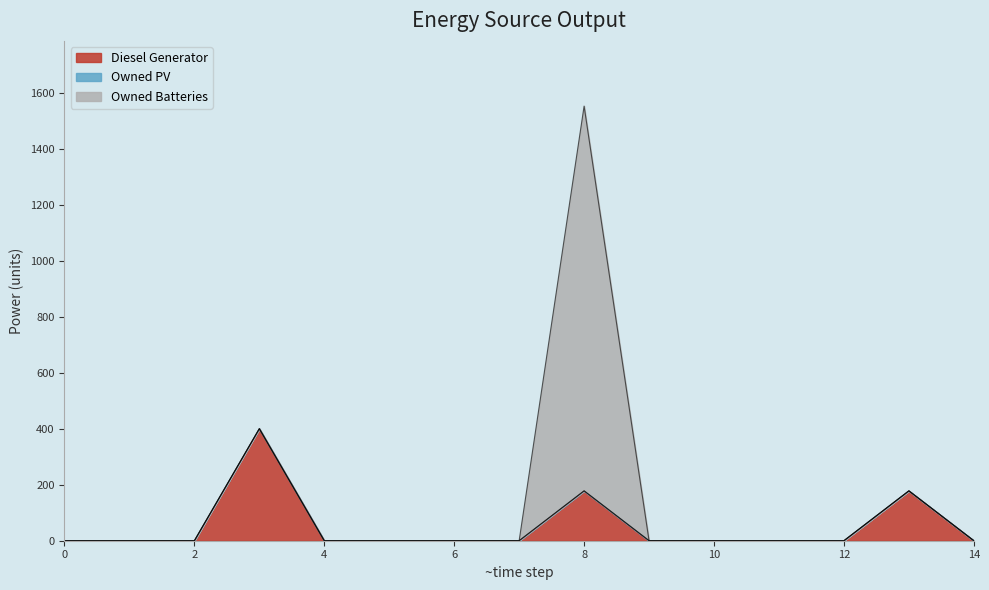

At which category does Diesel Generator reach its first local peak?

3